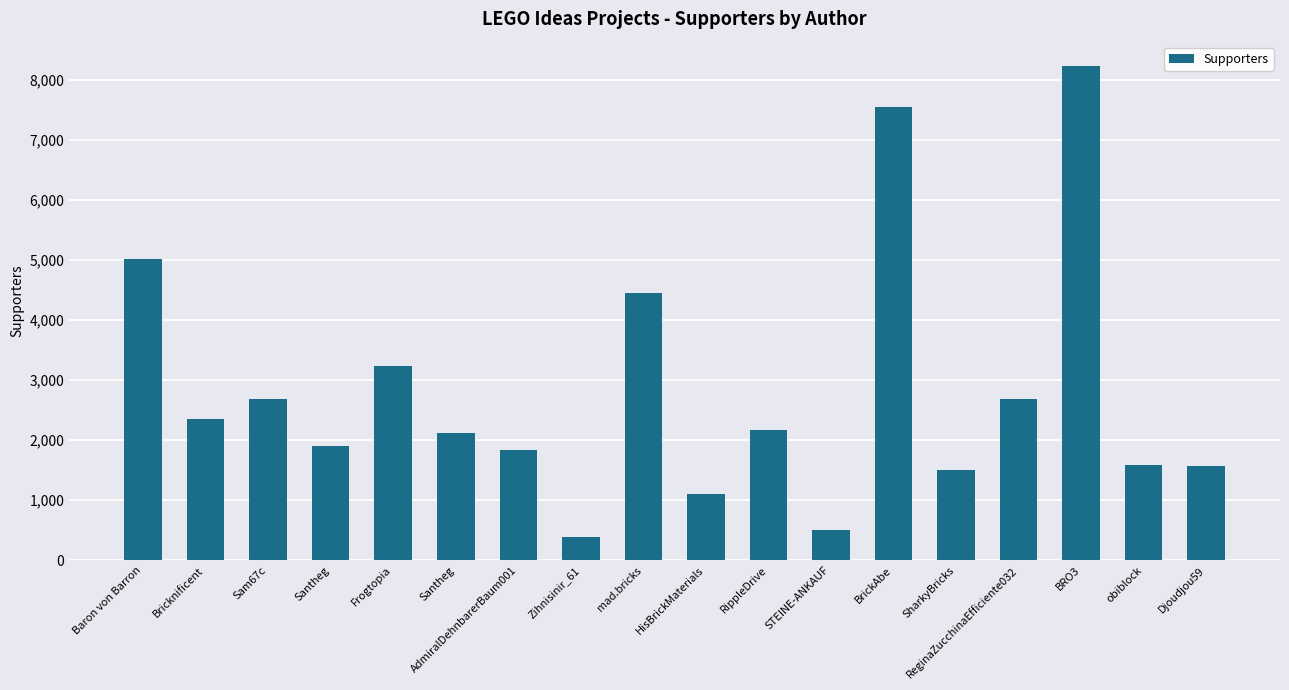

How many categories are shown in the chart?

18